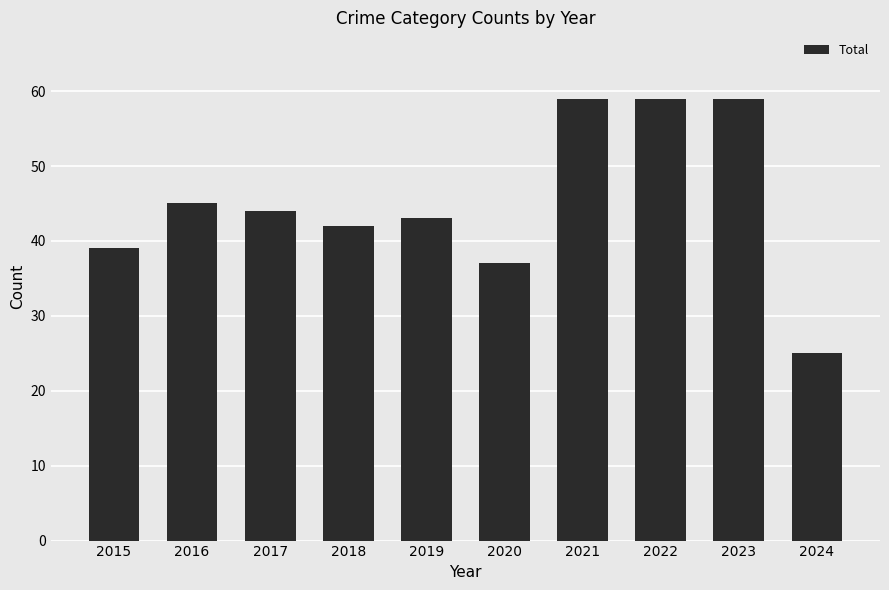

True or false: the data shows 43 at 2019.

True